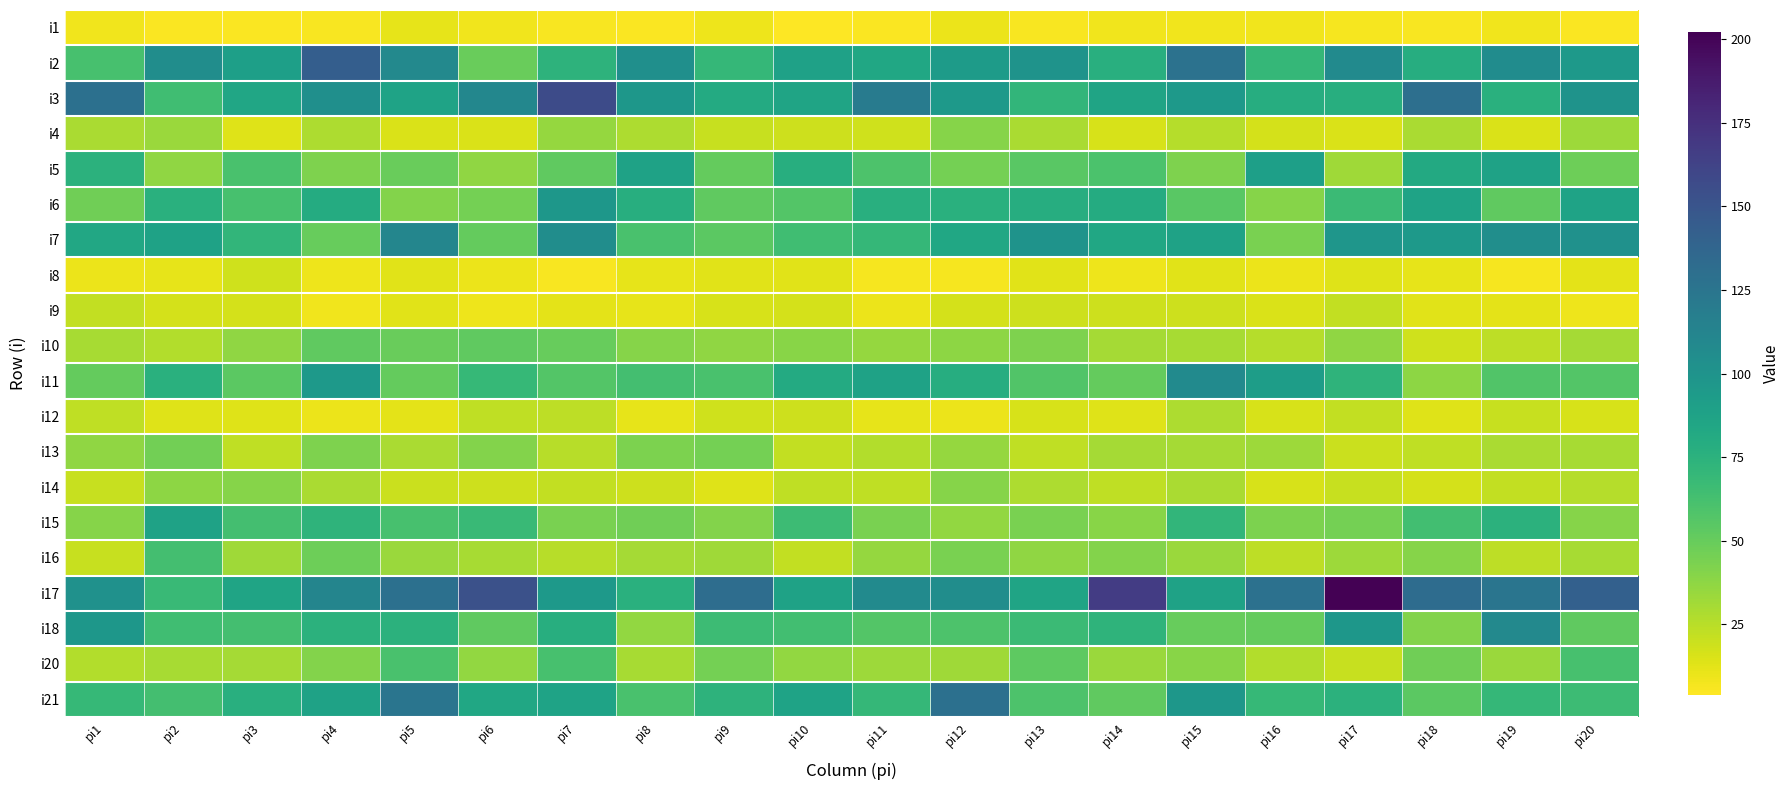

Which has a higher value, pi19 or pi11?

pi19